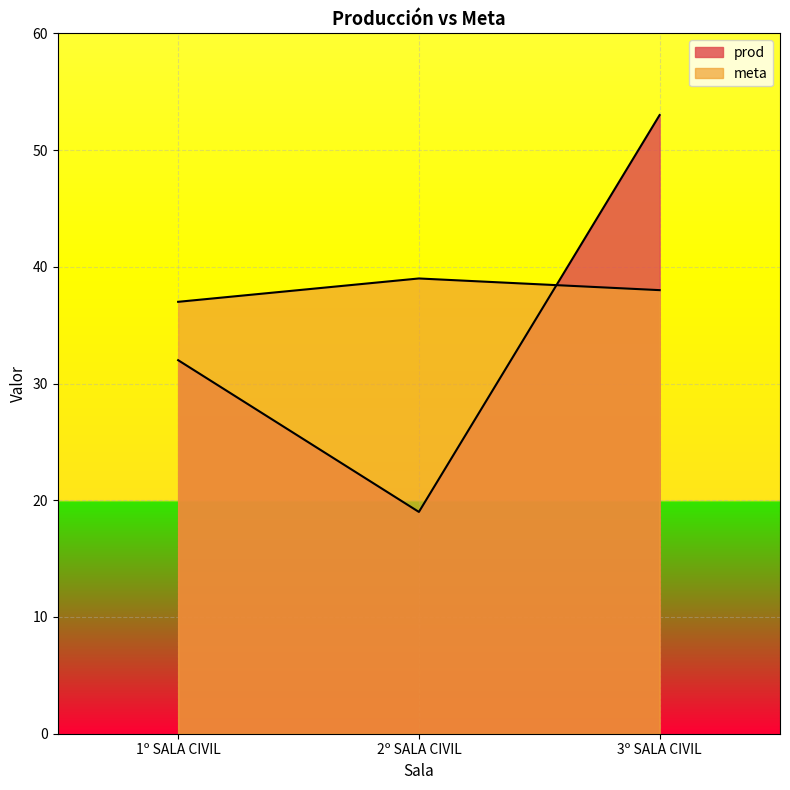

What value does the meta series have at 1º SALA CIVIL?

37